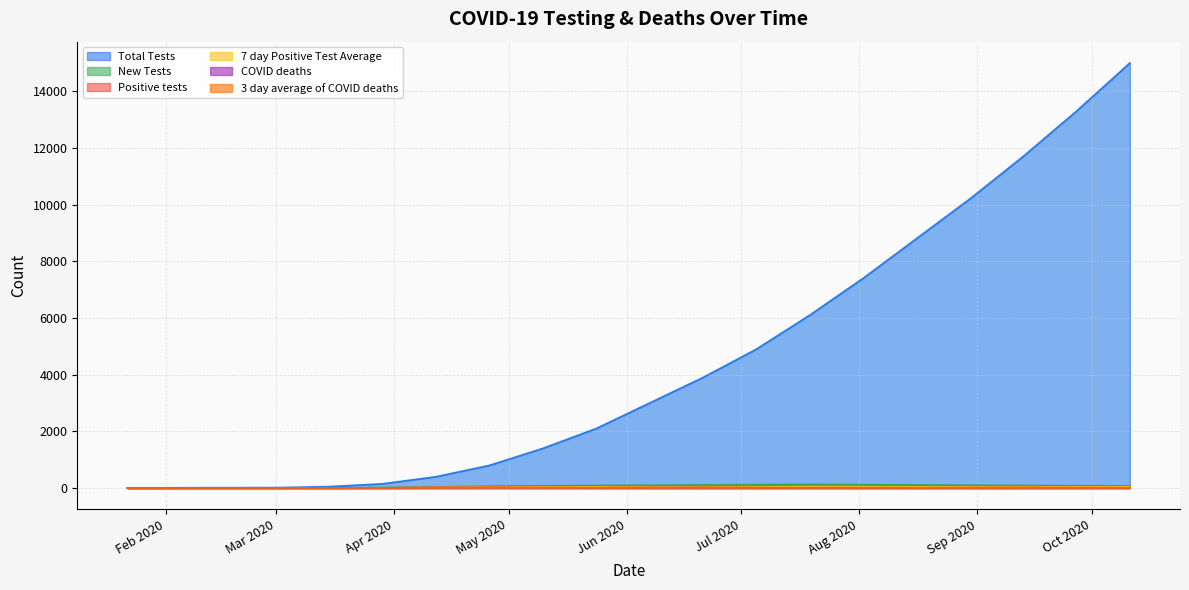

Which series has the largest total across all categories?

Total Tests